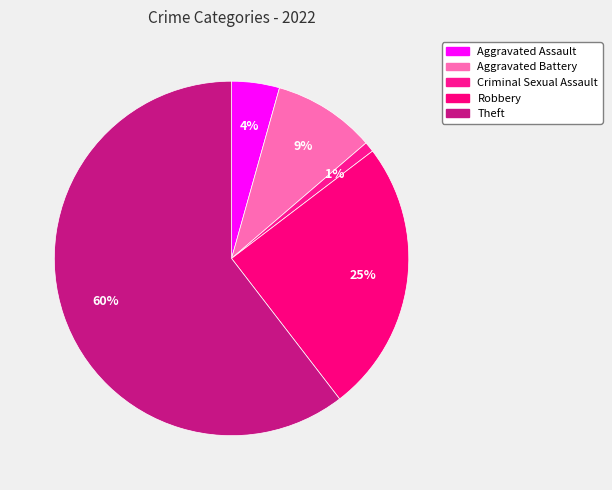

Is it true that Robbery is 36% of the pie?

False